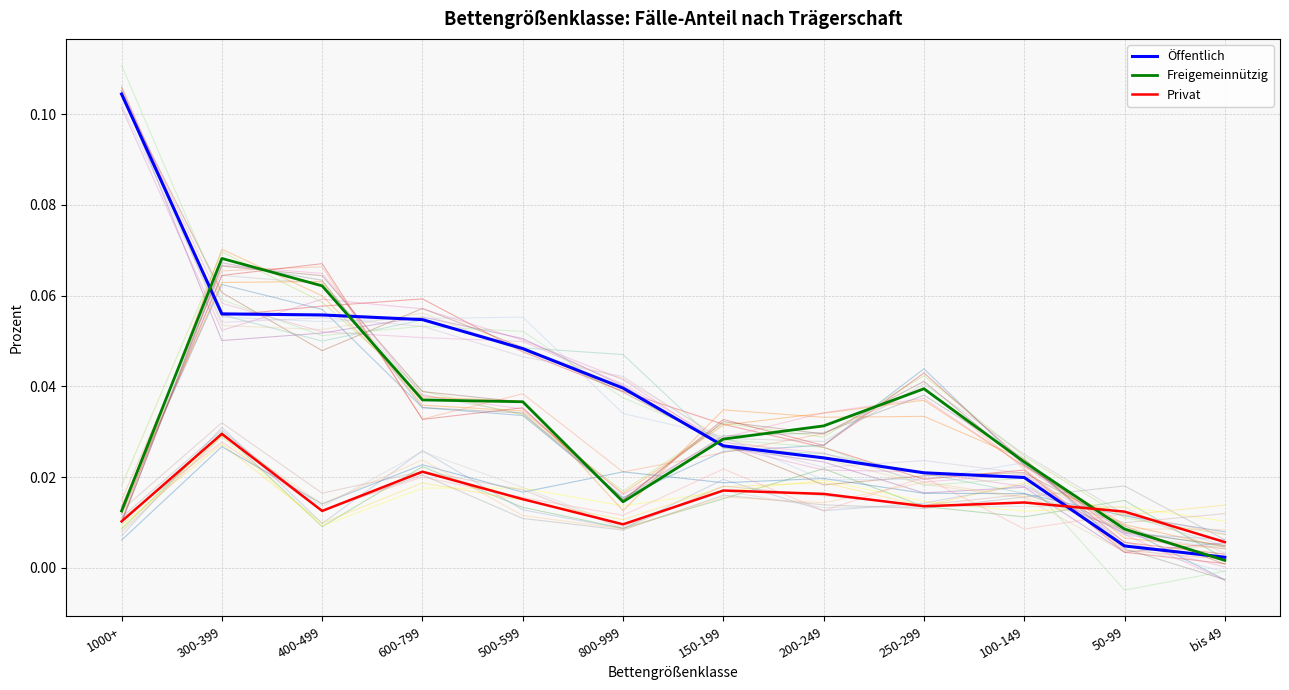

True or false: Freigemeinnützig has more than 2 interior local peaks.

False